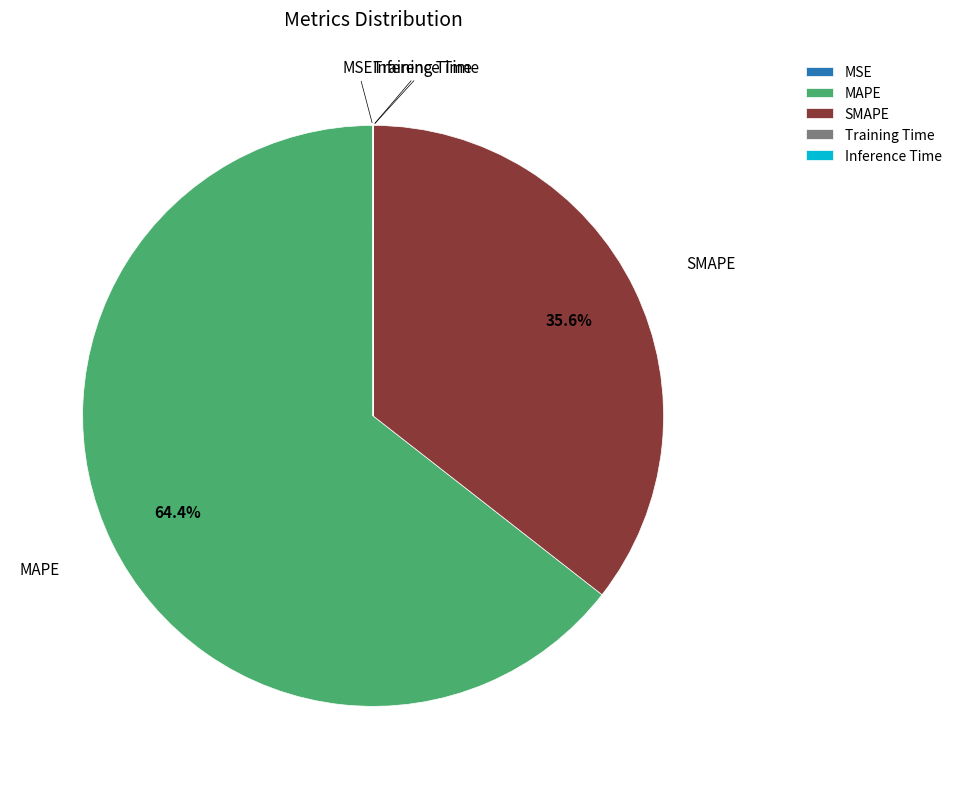

Combined, what portion of the pie is SMAPE and MAPE?

100.0%